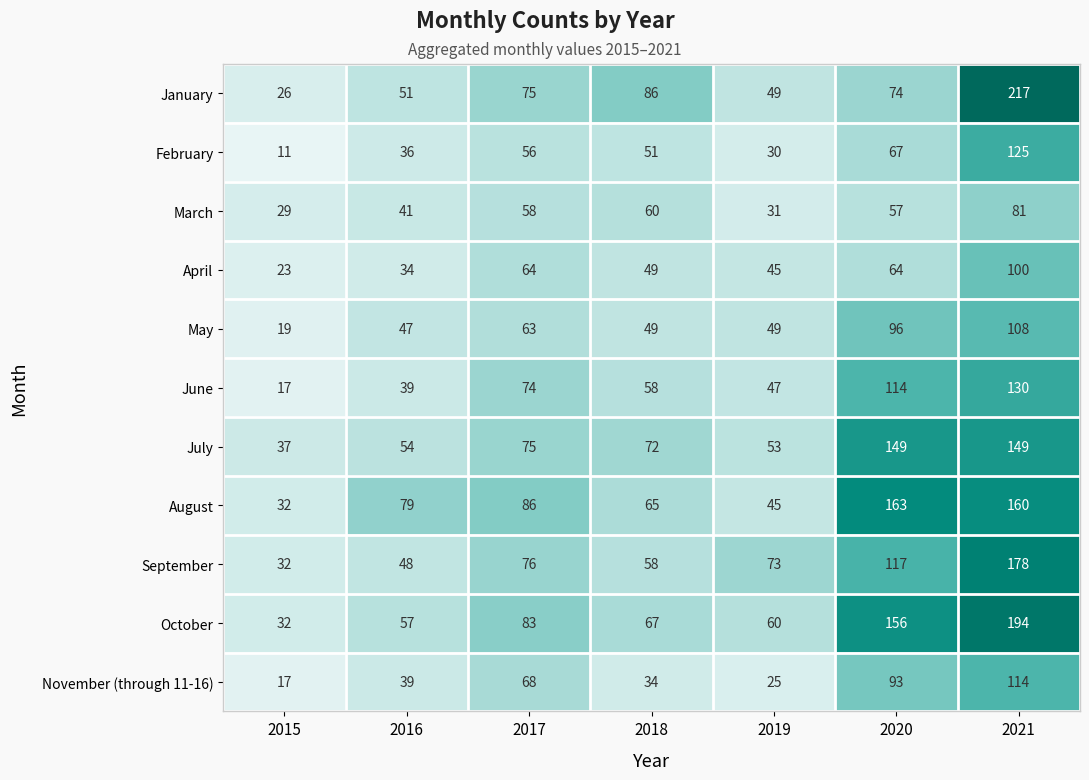

At which category does the chart reach its minimum across all series?

2015